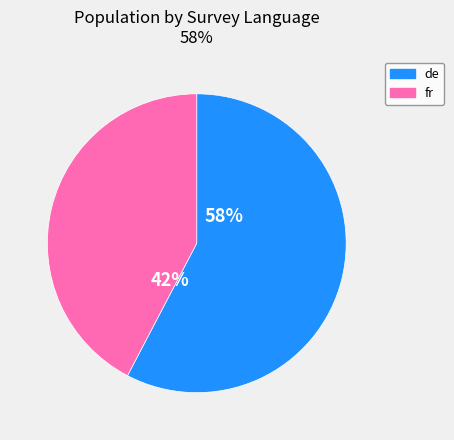

What is the majority slice?

de